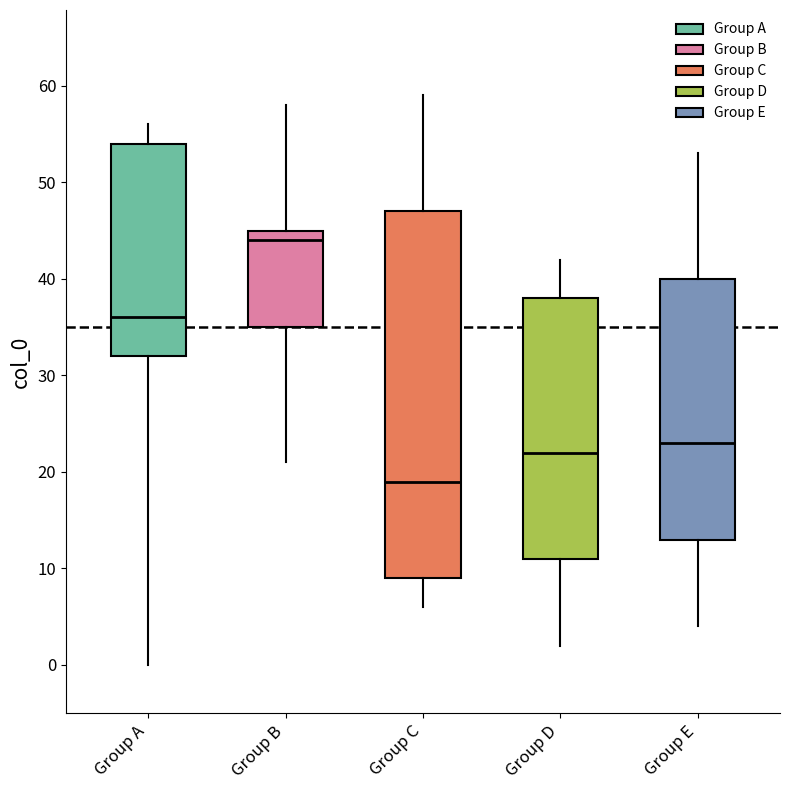

Comparing the boxes themselves (not the whiskers), which one is the tallest?

Group C